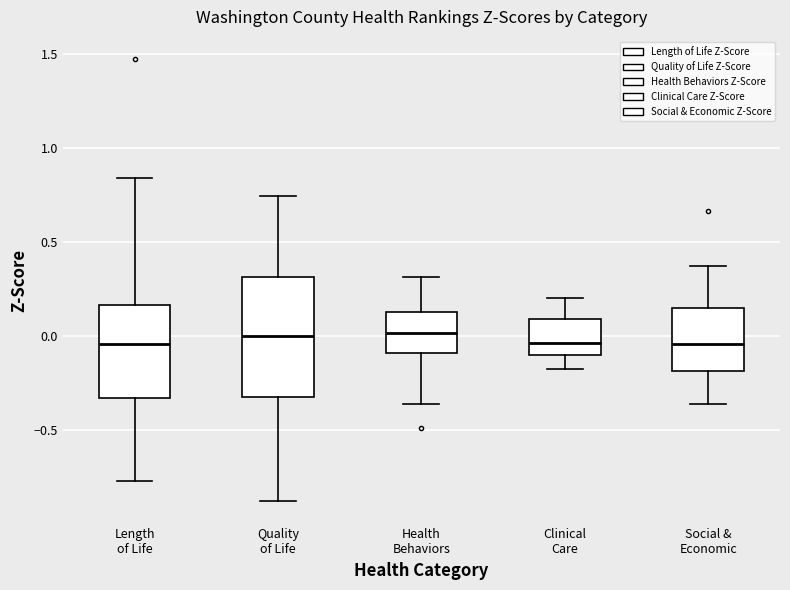

Where does the median line of the box for Length of Life sit on the y-axis? The values are not printed on the chart, so give them approximately, as read against the axis.

-0.05